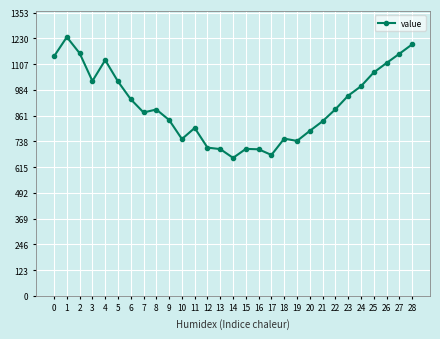

True or false: there are more than 2 points higher than both neighbors.

True